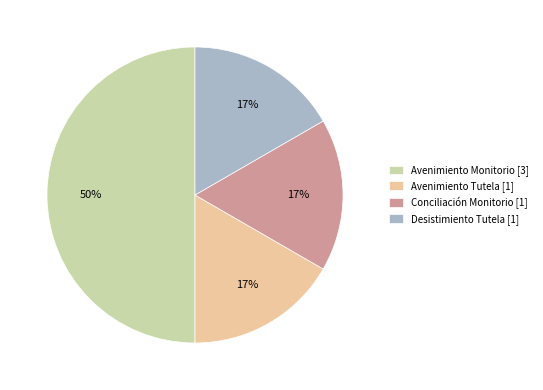

What is the ratio of the value at Avenimiento Tutela [1] to the value at Avenimiento Monitorio [3]?

0.3